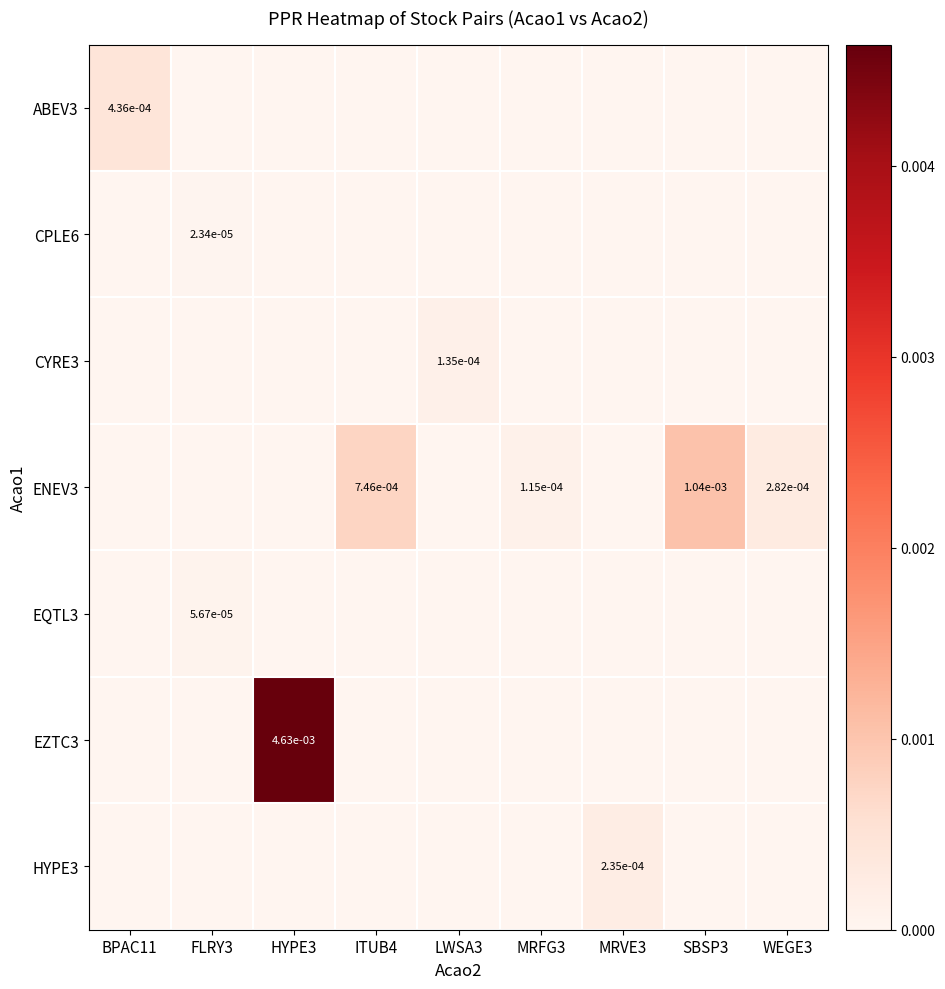

Is it true that ENEV3 equals 0.0 at ITUB4?

True